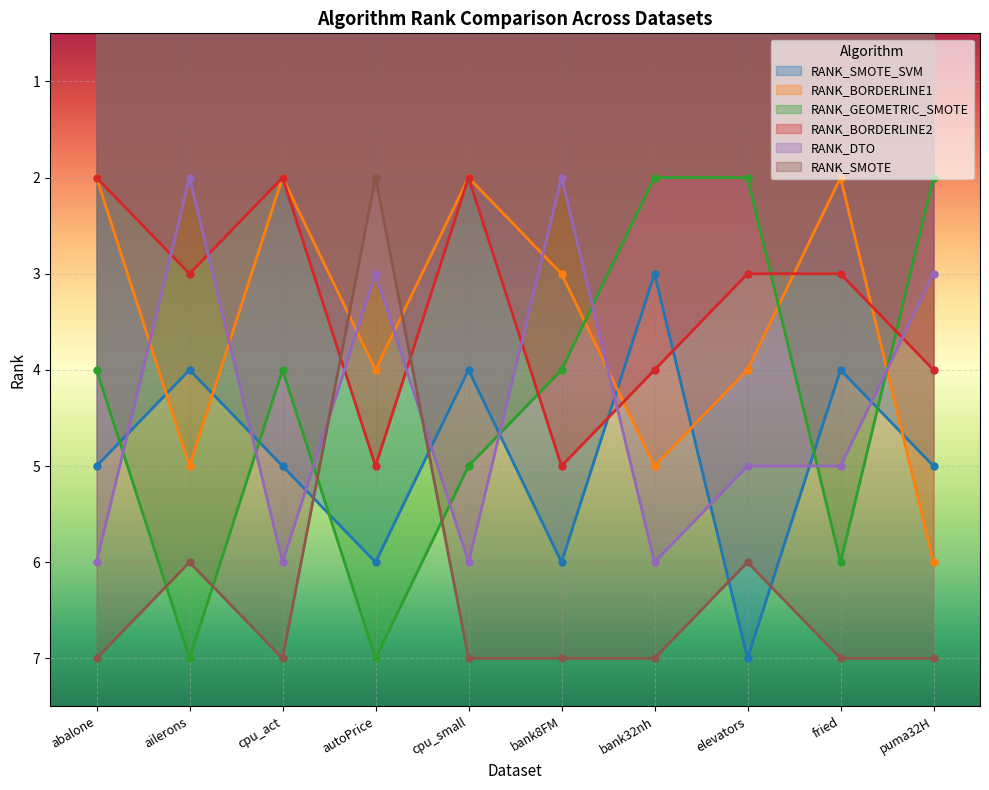

Is the value of RANK_DTO at cpu_small greater than the value of RANK_SMOTE_SVM at cpu_act?

Yes